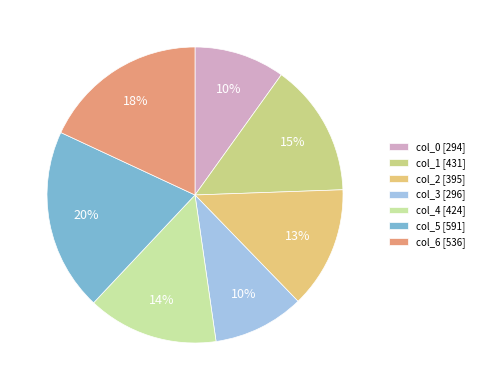

Which has a higher value, col_4 or col_5?

col_5